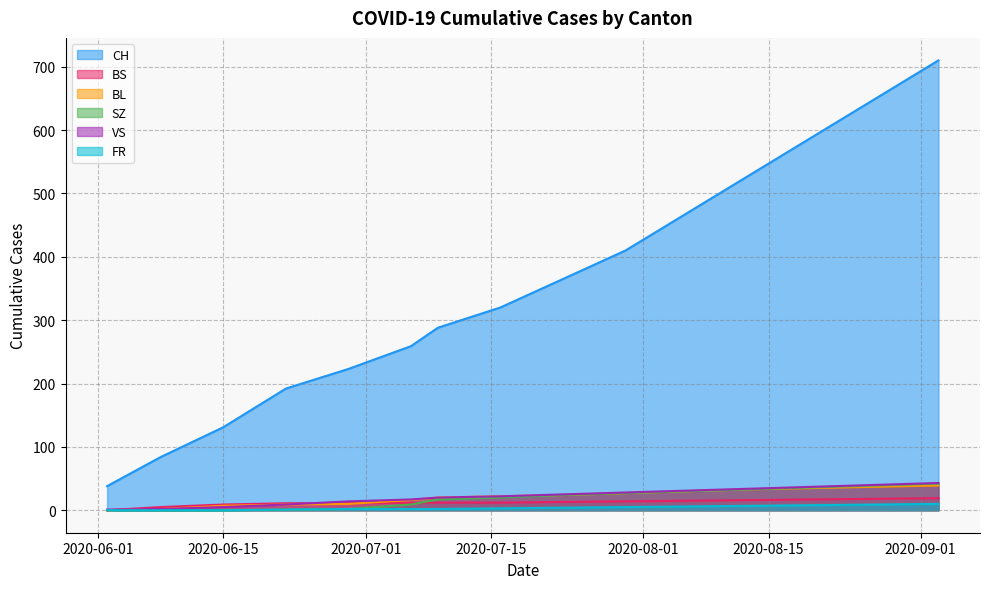

Reading left to right, list all the values displayed in this chart.

CH: 2020-06-02=38	2020-06-08=84	2020-06-15=131	2020-06-22=192	2020-06-29=223	2020-07-06=259	2020-07-09=288	2020-07-16=320	2020-07-23=365	2020-07-30=410	2020-08-06=470	2020-08-13=530	2020-08-20=590	2020-08-27=650	2020-09-03=710
BS: 2020-06-02=0	2020-06-08=5	2020-06-15=9	2020-06-22=11	2020-06-29=11	2020-07-06=12	2020-07-09=12	2020-07-16=12	2020-07-23=13	2020-07-30=14	2020-08-06=15	2020-08-13=16	2020-08-20=17	2020-08-27=18	2020-09-03=19
BL: 2020-06-02=0	2020-06-08=2	2020-06-15=7	2020-06-22=9	2020-06-29=10	2020-07-06=16	2020-07-09=20	2020-07-16=22	2020-07-23=24	2020-07-30=27	2020-08-06=30	2020-08-13=33	2020-08-20=35	2020-08-27=37	2020-09-03=39
SZ: 2020-06-02=0	2020-06-08=0	2020-06-15=0	2020-06-22=1	2020-06-29=2	2020-07-06=9	2020-07-09=17	2020-07-16=20	2020-07-23=24	2020-07-30=27	2020-08-06=30	2020-08-13=33	2020-08-20=36	2020-08-27=39	2020-09-03=42
VS: 2020-06-02=1	2020-06-08=2	2020-06-15=5	2020-06-22=9	2020-06-29=14	2020-07-06=17	2020-07-09=20	2020-07-16=22	2020-07-23=25	2020-07-30=28	2020-08-06=31	2020-08-13=34	2020-08-20=37	2020-08-27=40	2020-09-03=43
FR: 2020-06-02=0	2020-06-08=0	2020-06-15=0	2020-06-22=1	2020-06-29=2	2020-07-06=2	2020-07-09=2	2020-07-16=3	2020-07-23=4	2020-07-30=5	2020-08-06=6	2020-08-13=7	2020-08-20=8	2020-08-27=9	2020-09-03=10